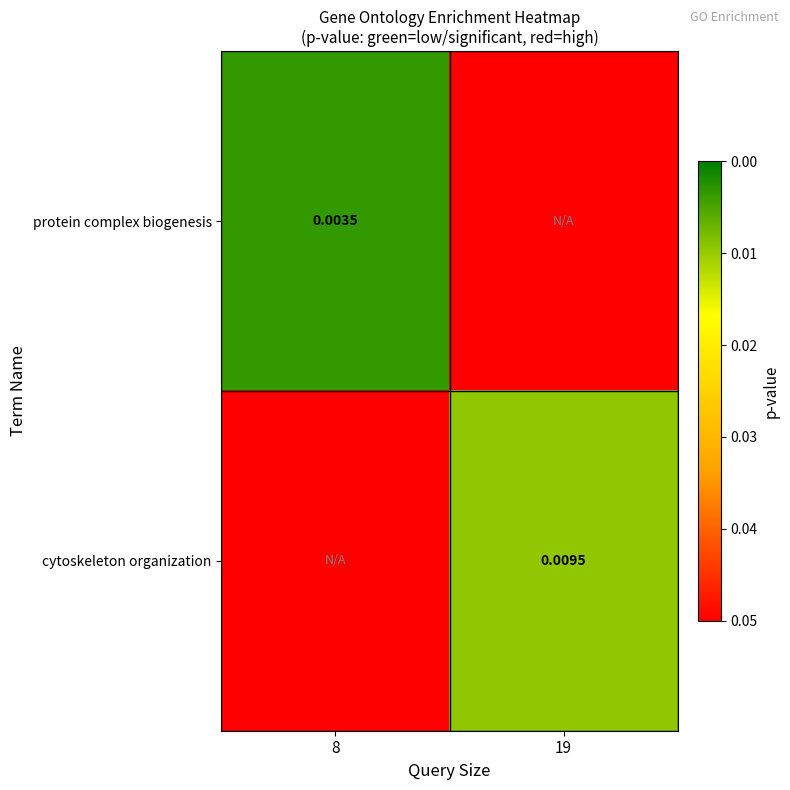

Is the value of protein complex biogenesis at 8 greater than the value of cytoskeleton organization at 19?

No